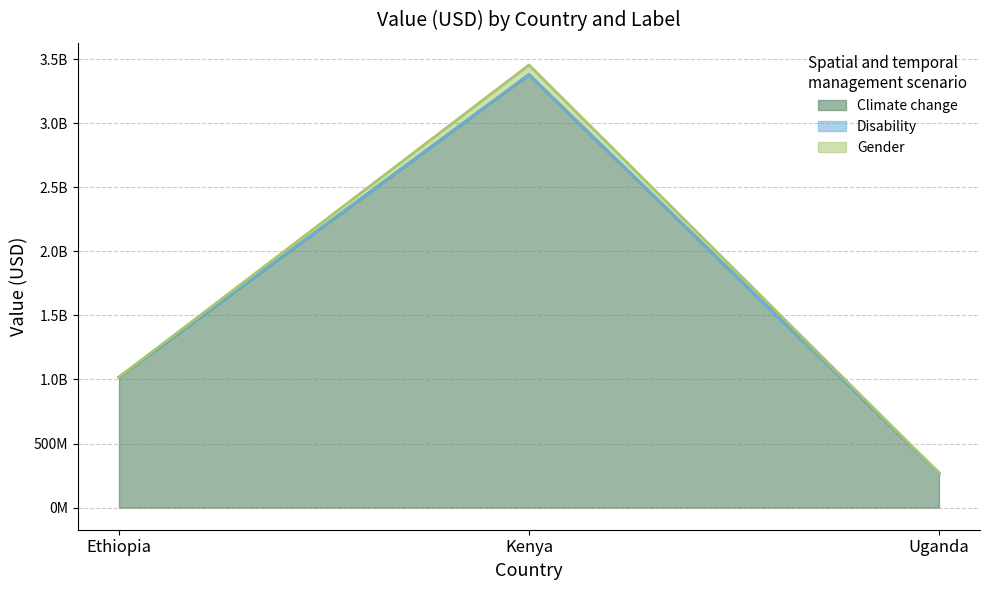

Which category has the lowest value in the Climate change series?

Uganda